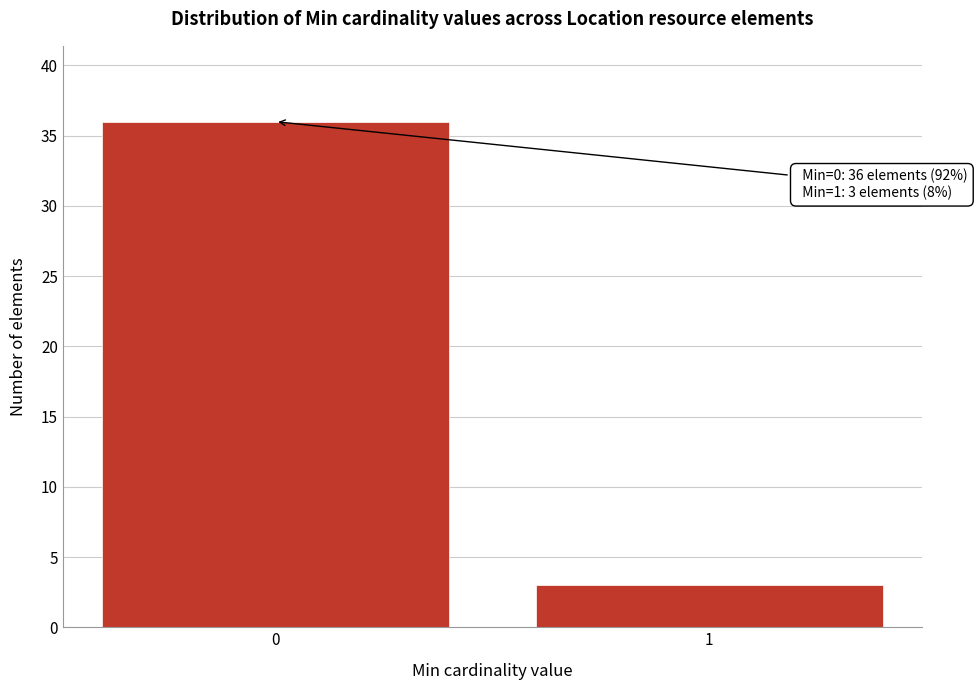

Reading left to right, what are all the values shown in this chart?

36	3